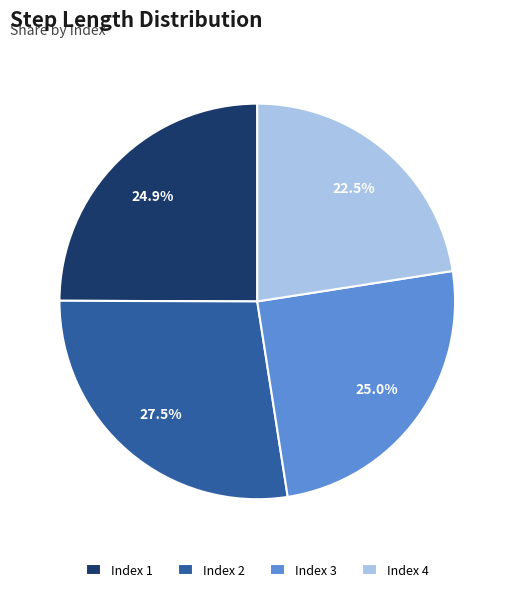

What portion of the pie excludes Index 4?

77.5%